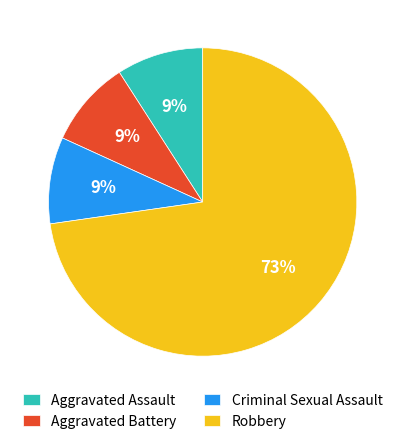

To the nearest percent, what is the difference between the largest and smallest slice percentages?

64%